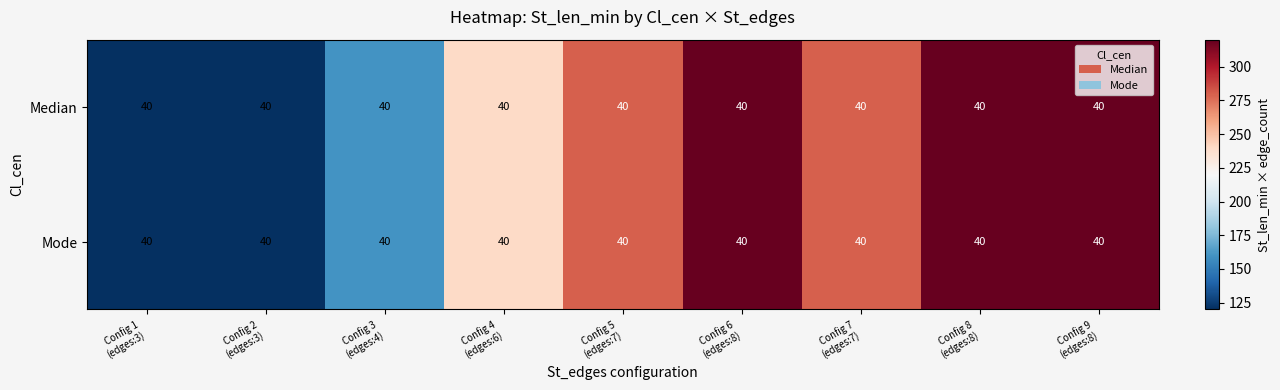

The value of Mode at Config 2 (edges:3) is 120. True or false?

True